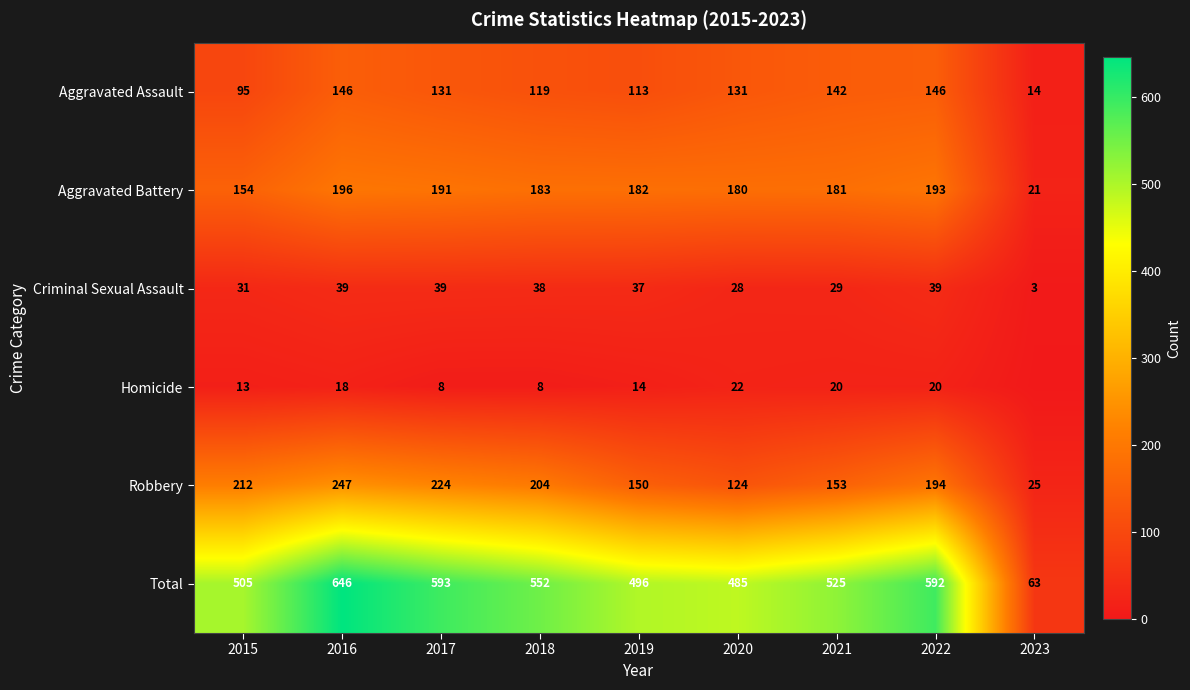

What is the difference between the second highest and minimum values in the Aggravated Assault series?

132